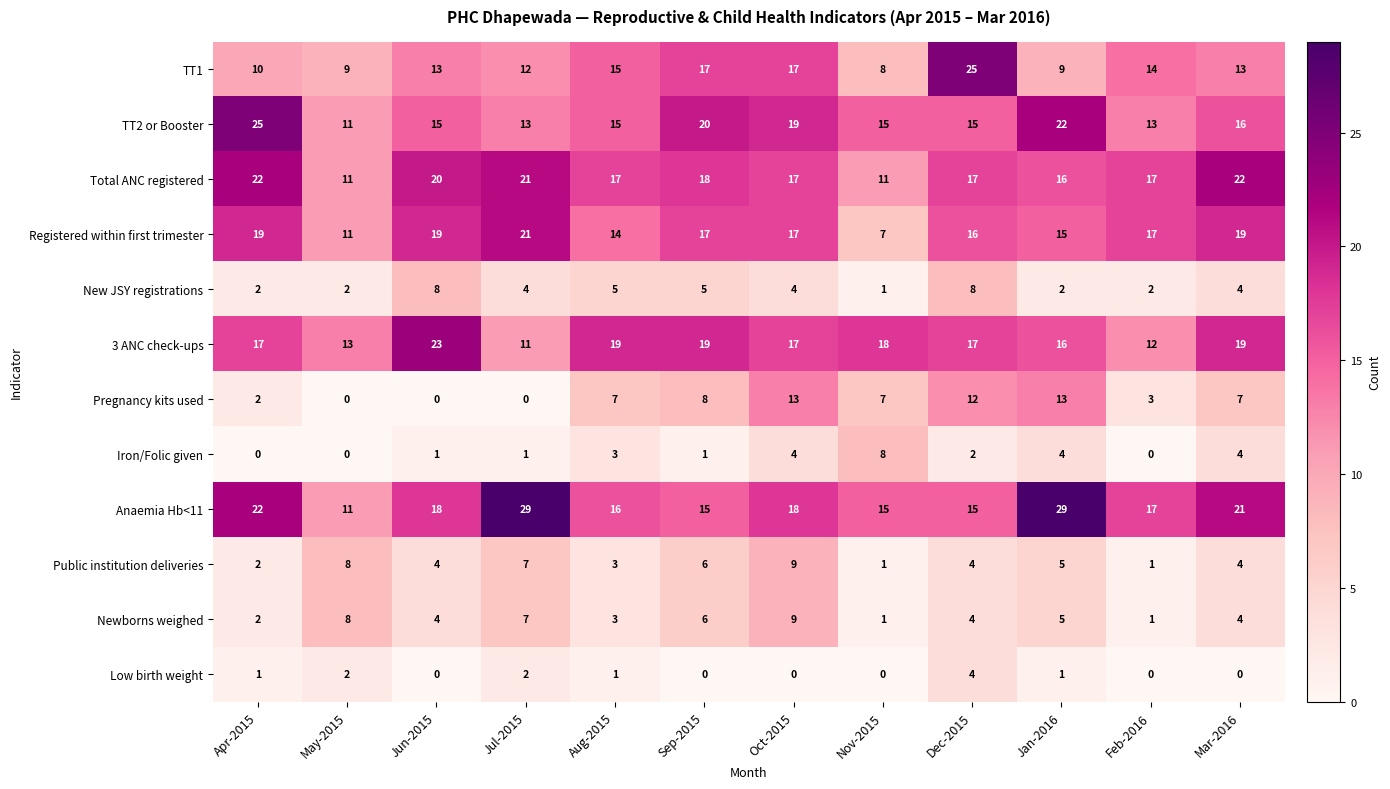

The value of Anaemia Hb<11 at Dec-2015 is 25. True or false?

False